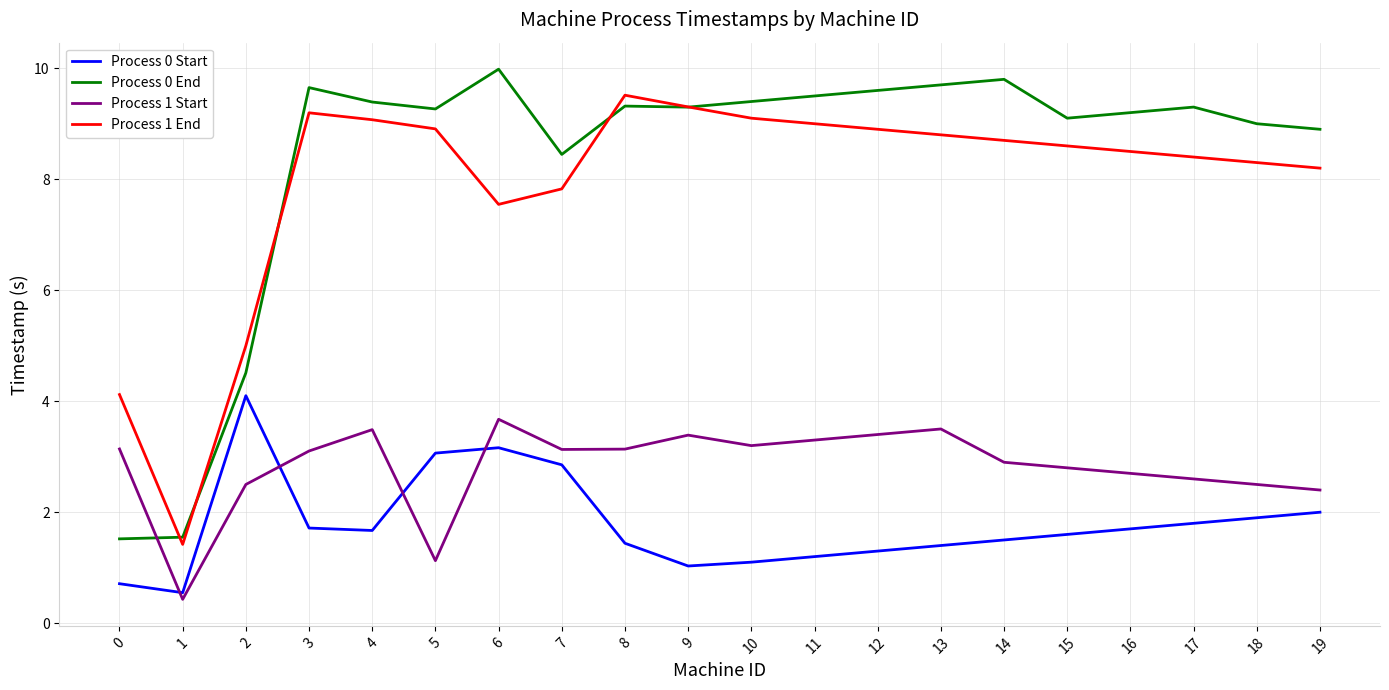

What is the maximum value shown in the chart?

10.0